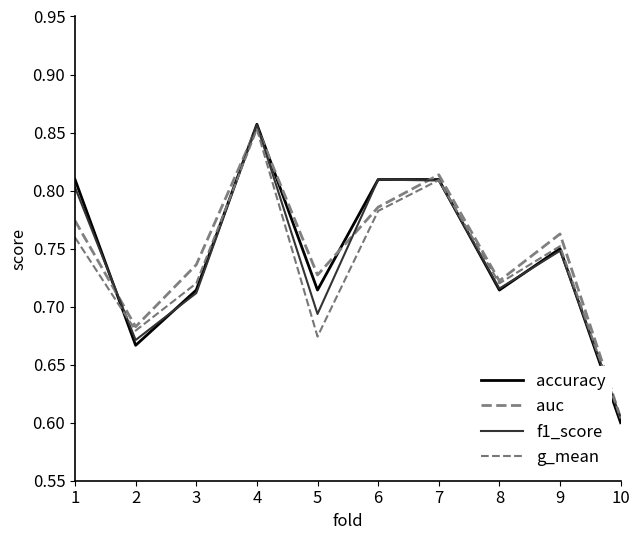

What is the value of the f1_score point at the 6th from the left?

0.8